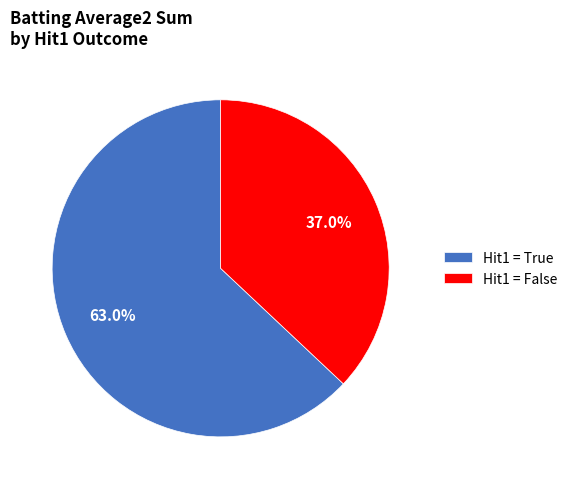

Which category accounts for the majority?

Hit1 = True